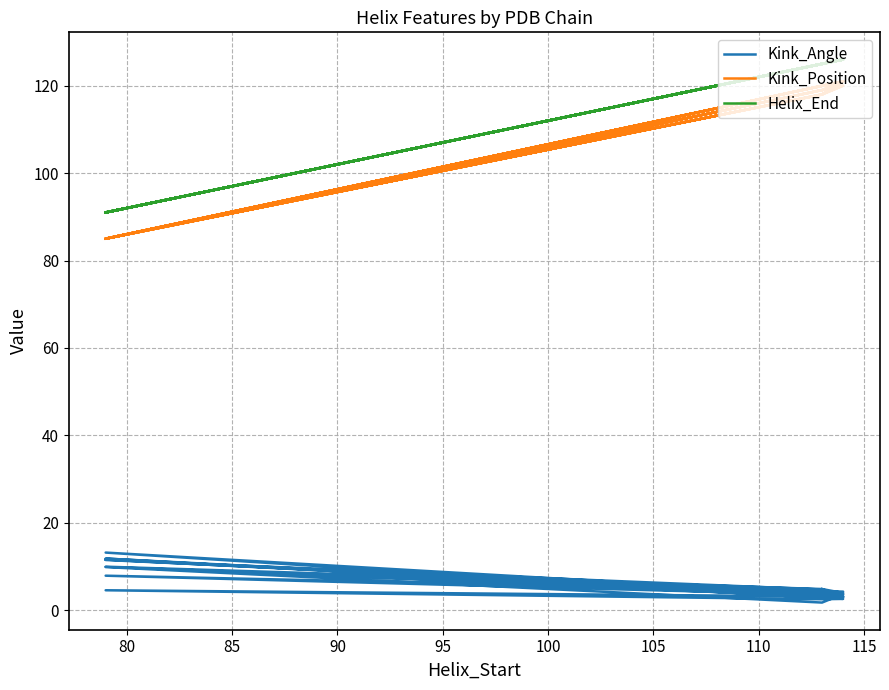

How many data points in Helix_End are above 125?

8